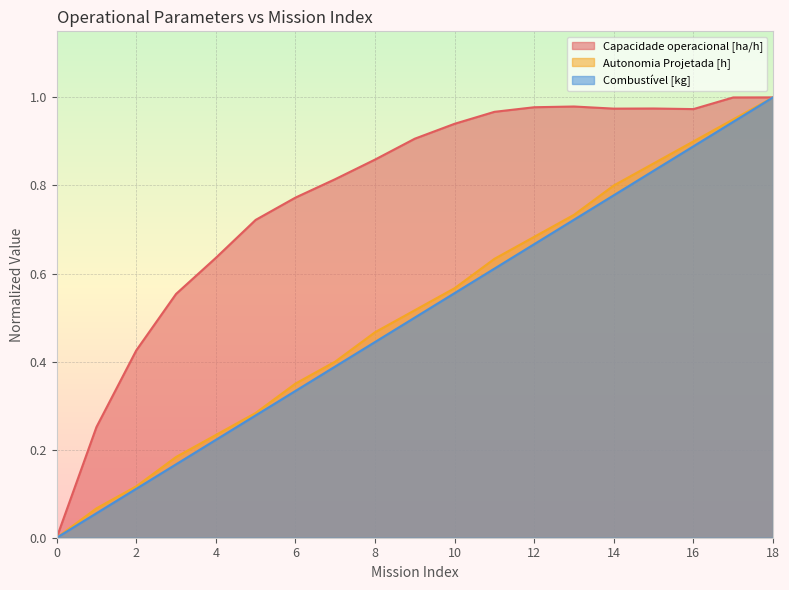

What is the average value of the Capacidade operacional [ha/h] series?

0.8